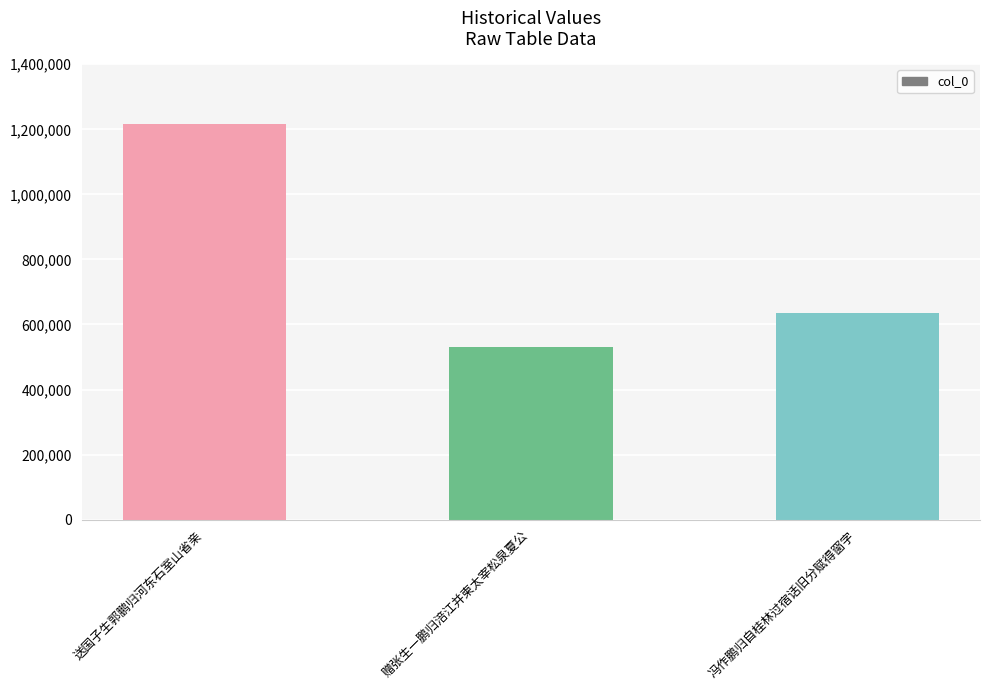

List the labels in order of value, smallest first.

赠张生一鹏归涪江并柬太宰松泉夏公, 冯作鹏归自桂林过宿话旧分赋得窗字, 送国子生郭鹏归河东石室山省亲